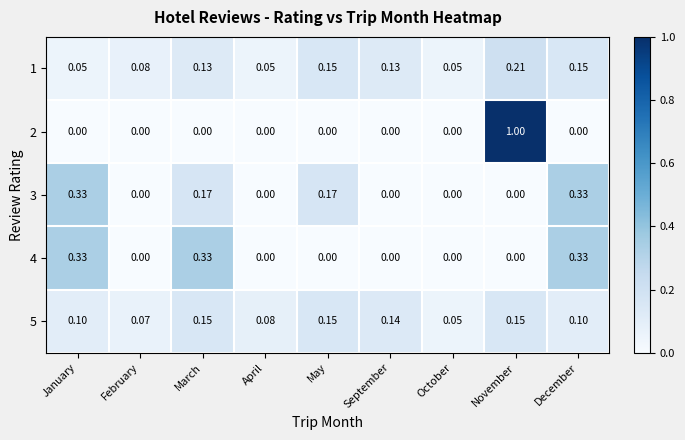

At which label does 5 reach its minimum?

October